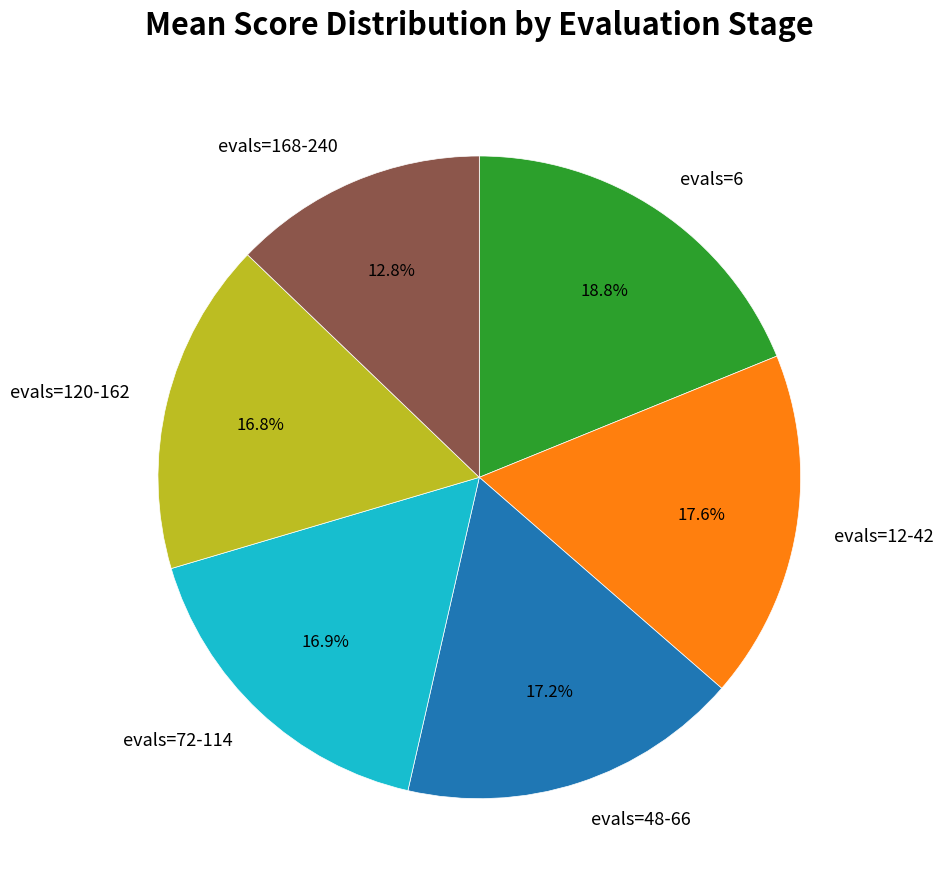

Which category has the smallest portion of the pie?

evals=168-240